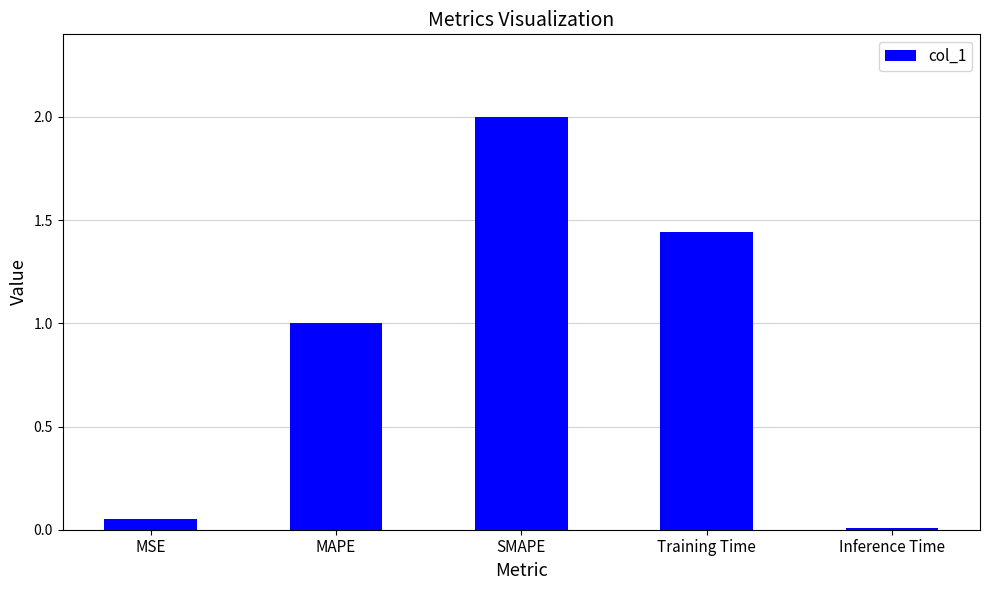

Which label corresponds to the largest value in the chart?

SMAPE